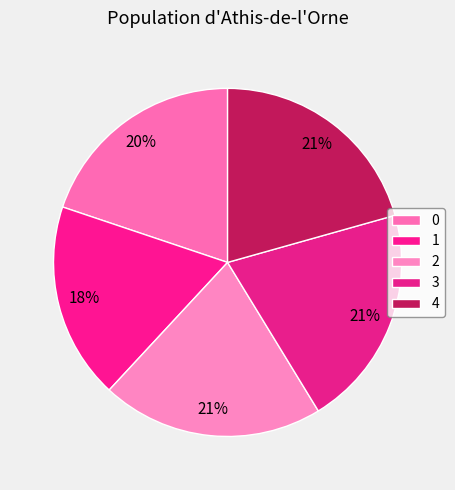

Is there a majority slice in this chart?

No